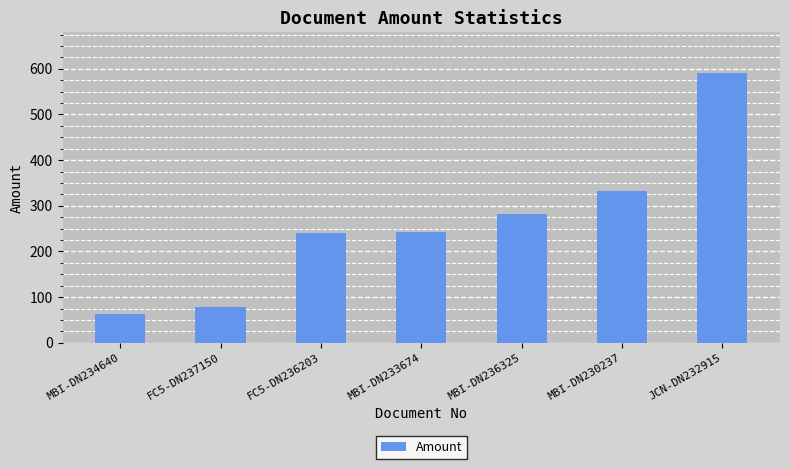

True or false: the data shows 63.2 at MBI-DN234640.

True